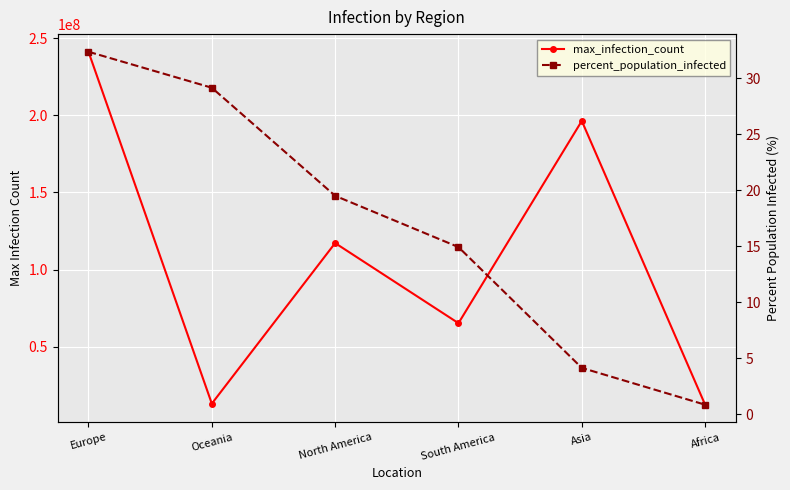

What is the label of the 2nd point from the right?

Asia